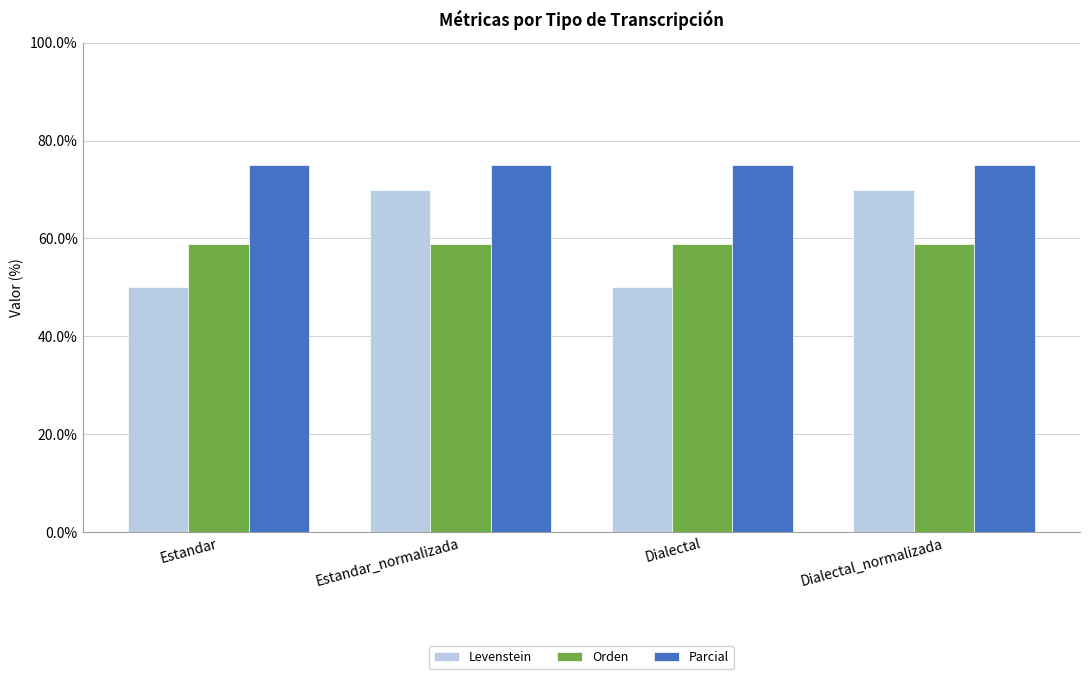

Is it true that Levenstein equals 27.9 at Estandar?

False